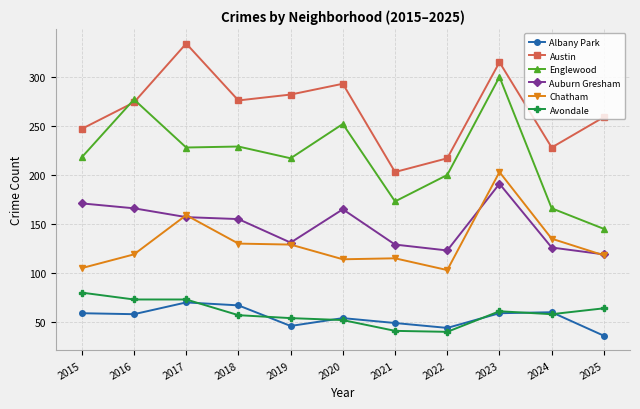

Read the Englewood value at 2018.

229